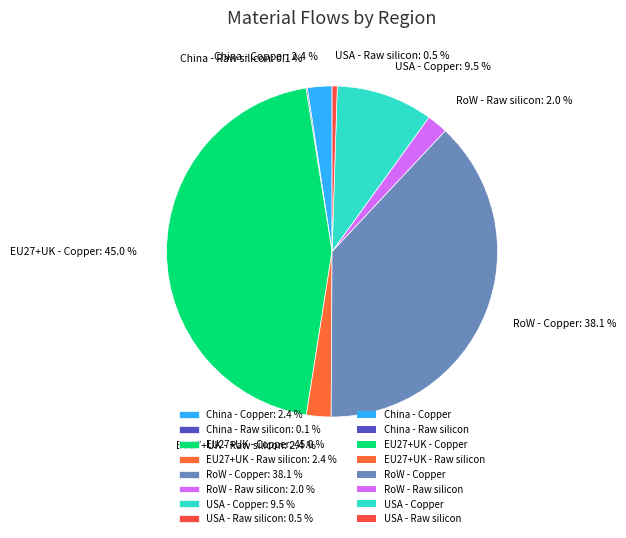

Which has a higher value, RoW - Raw silicon: 2.0 % or USA - Copper: 9.5 %?

USA - Copper: 9.5 %